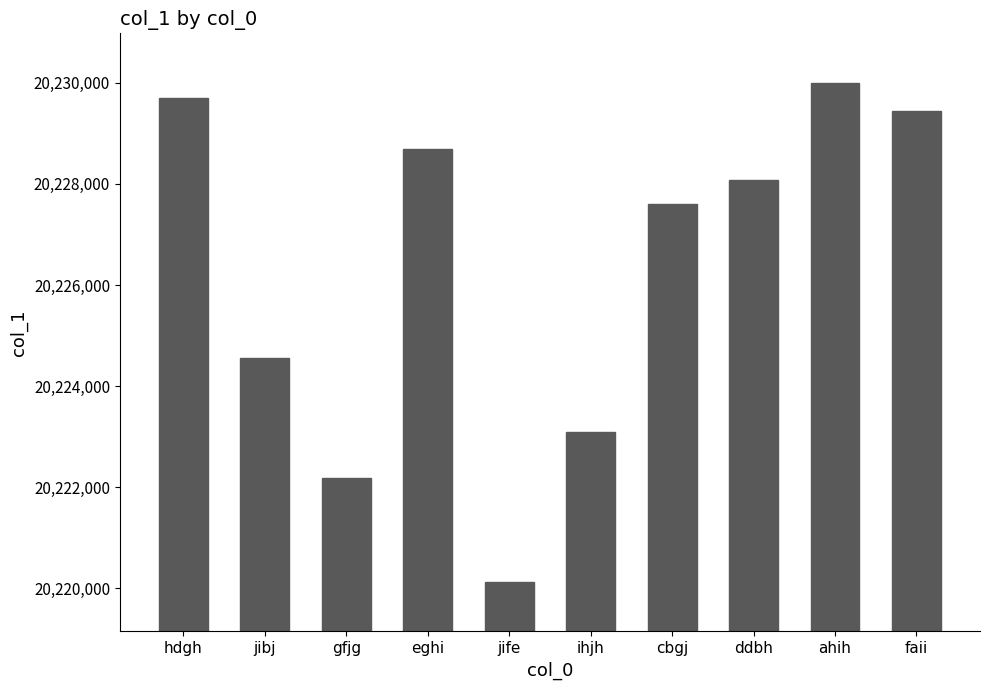

Is it true that the value at ddbh is 14137428?

False